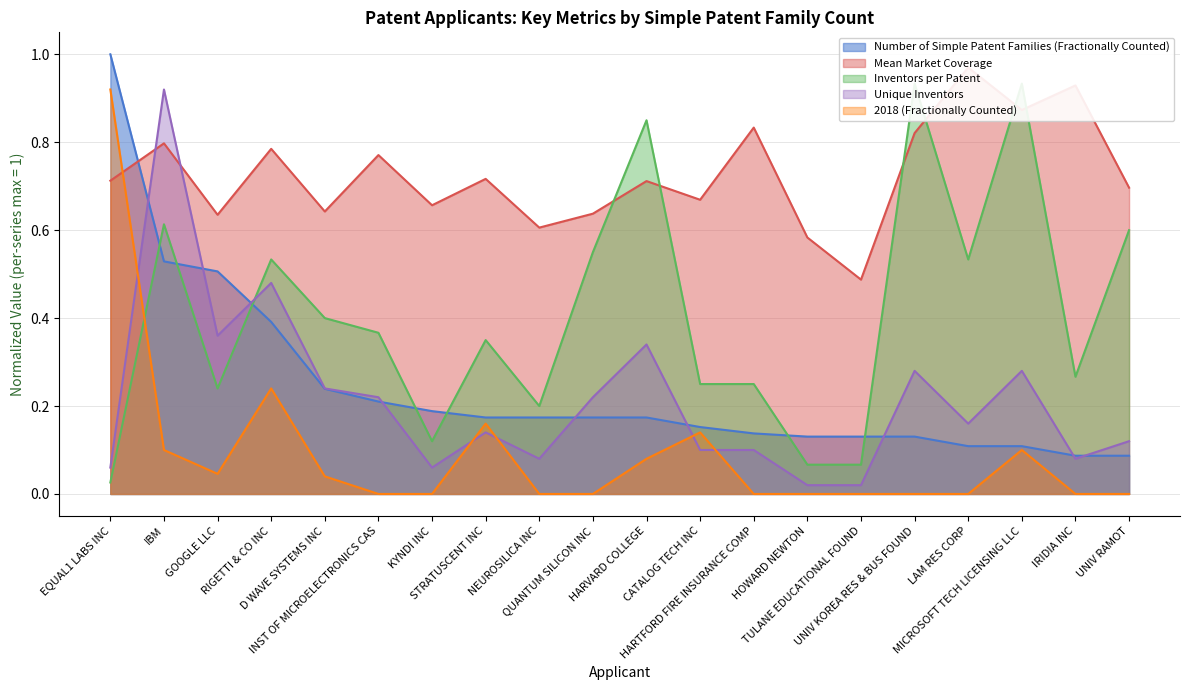

How many lines are shown in the chart?

5